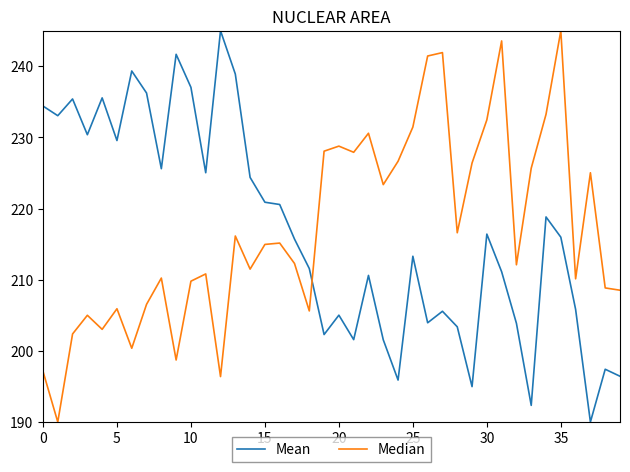

What is the minimum value for Mean?

190.0